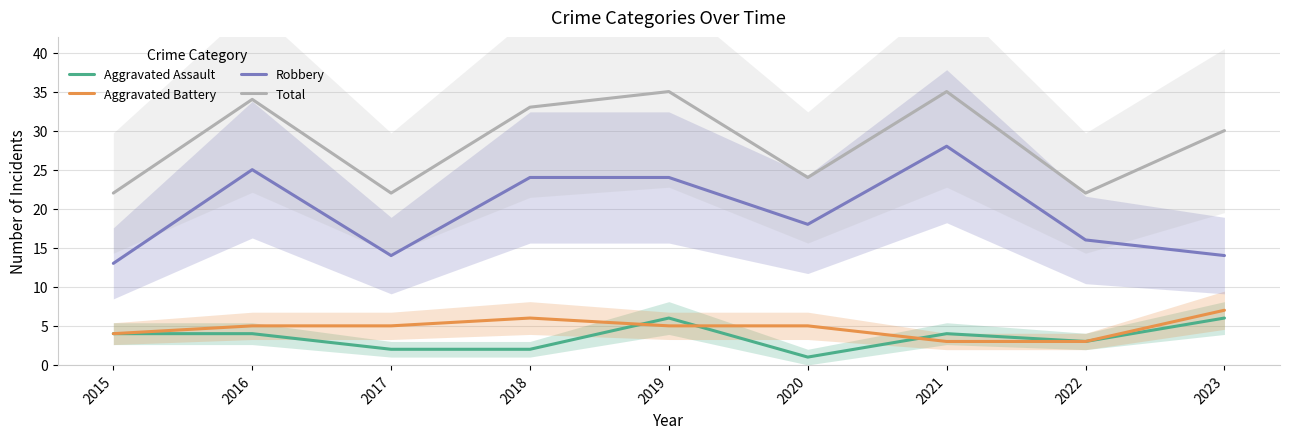

Which has a higher value, 2022 or 2017?

2022